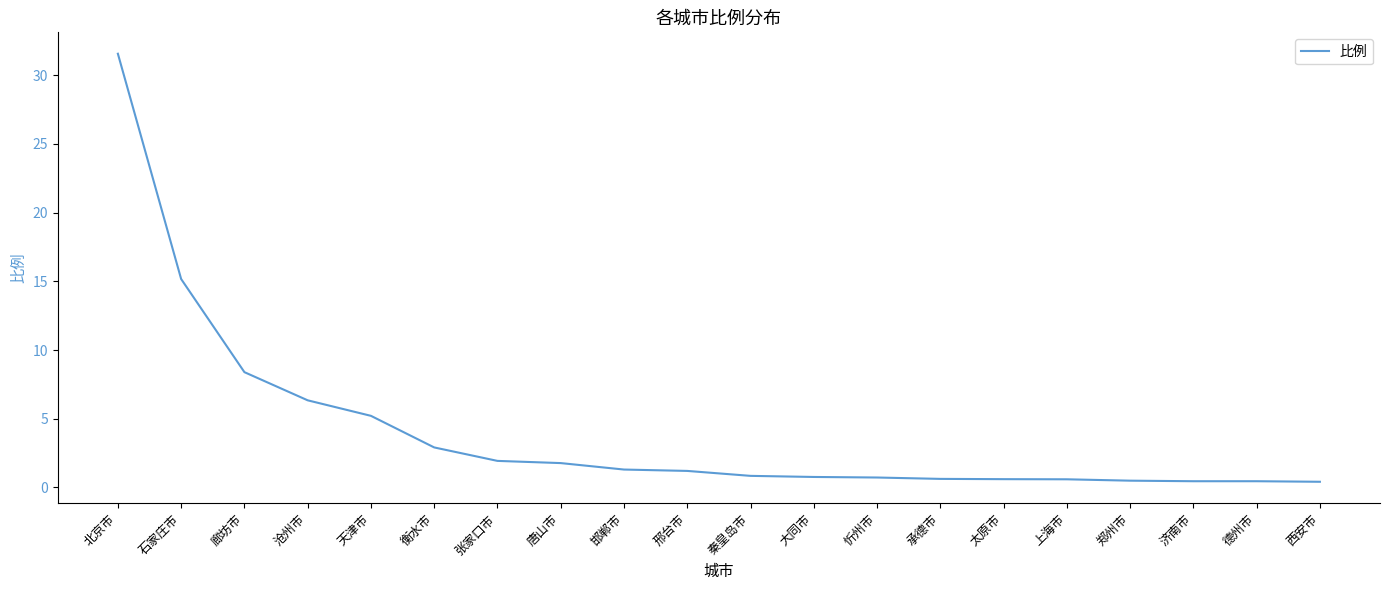

Between 天津市 and 邯郸市, which is larger?

天津市